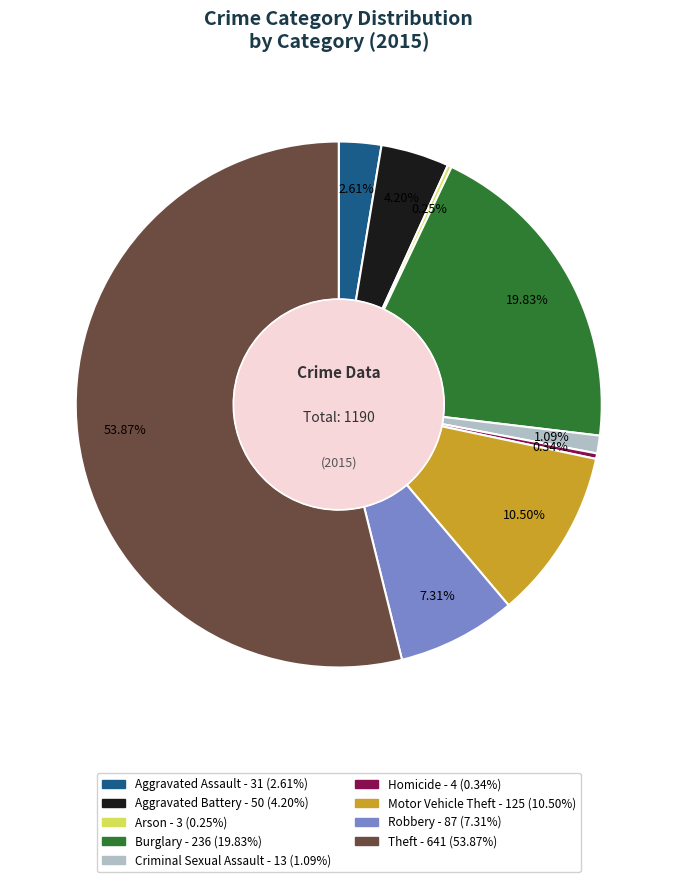

Does any single category account for the majority?

Yes